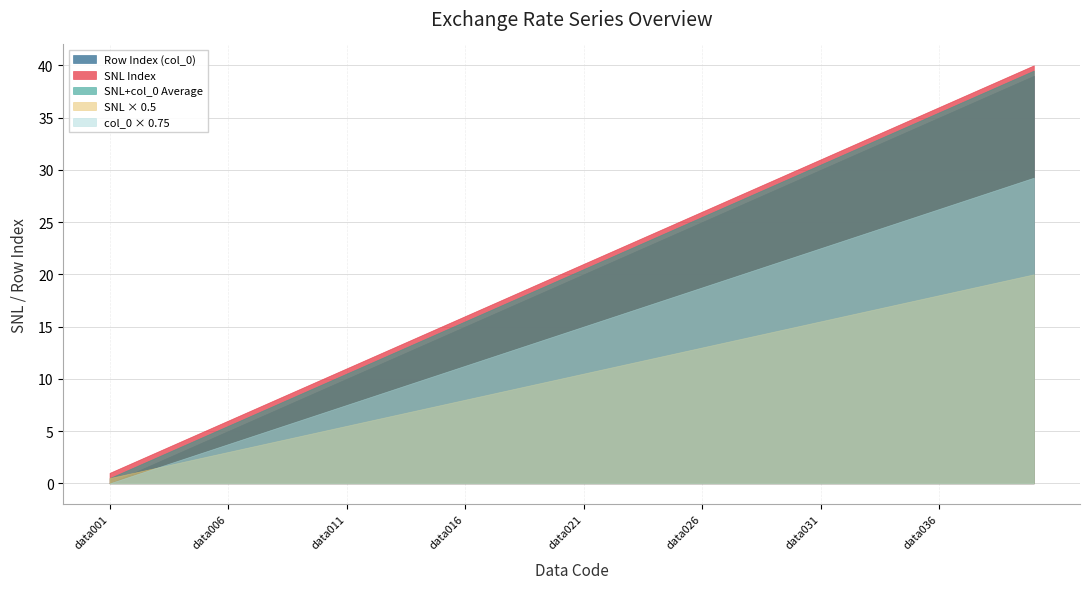

The value of SNL+col_0 Average at data021 is 20.5. True or false?

True